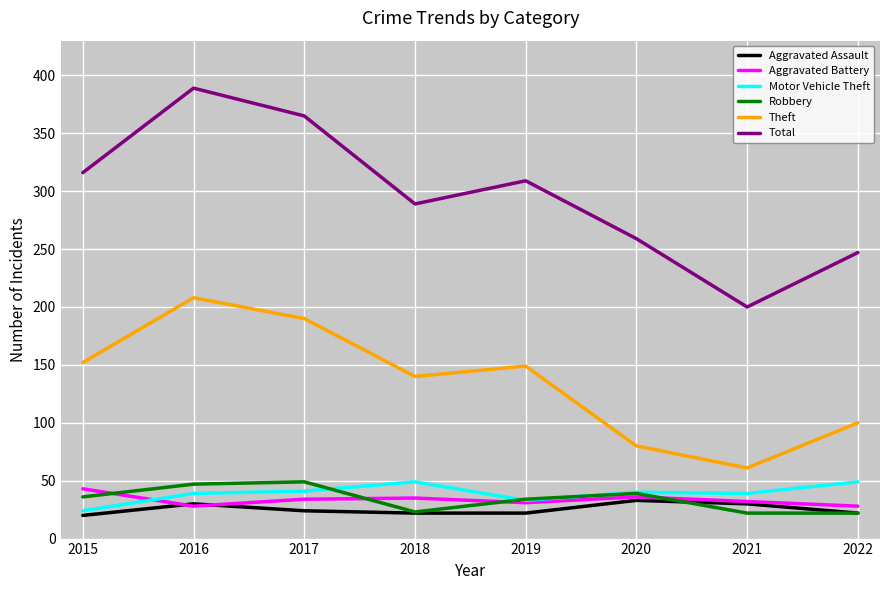

What are all the series names shown in the legend?

Aggravated Assault, Aggravated Battery, Motor Vehicle Theft, Robbery, Theft, Total